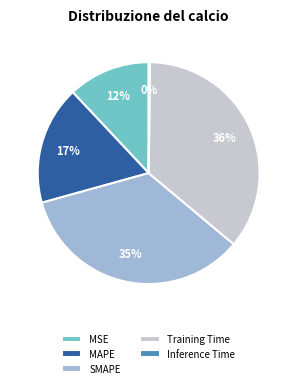

What is the ratio of the value at MSE to the value at Training Time?

0.3